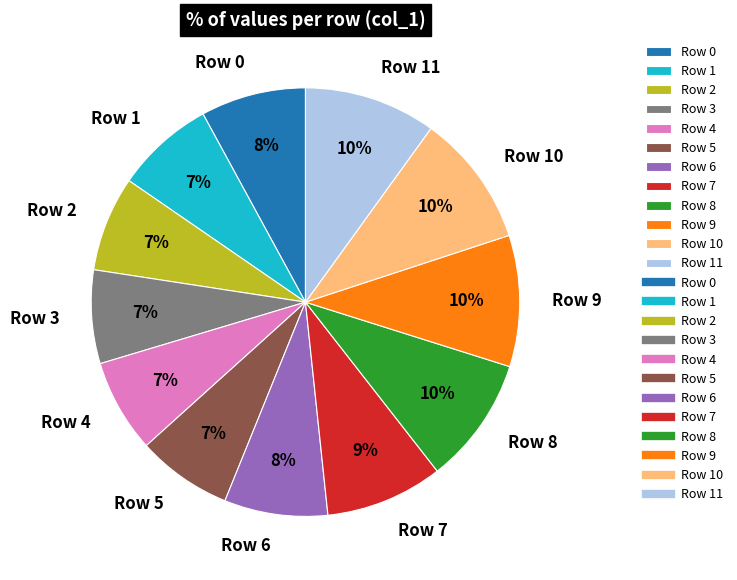

True or false: Row 3 accounts for 1% of the total.

False